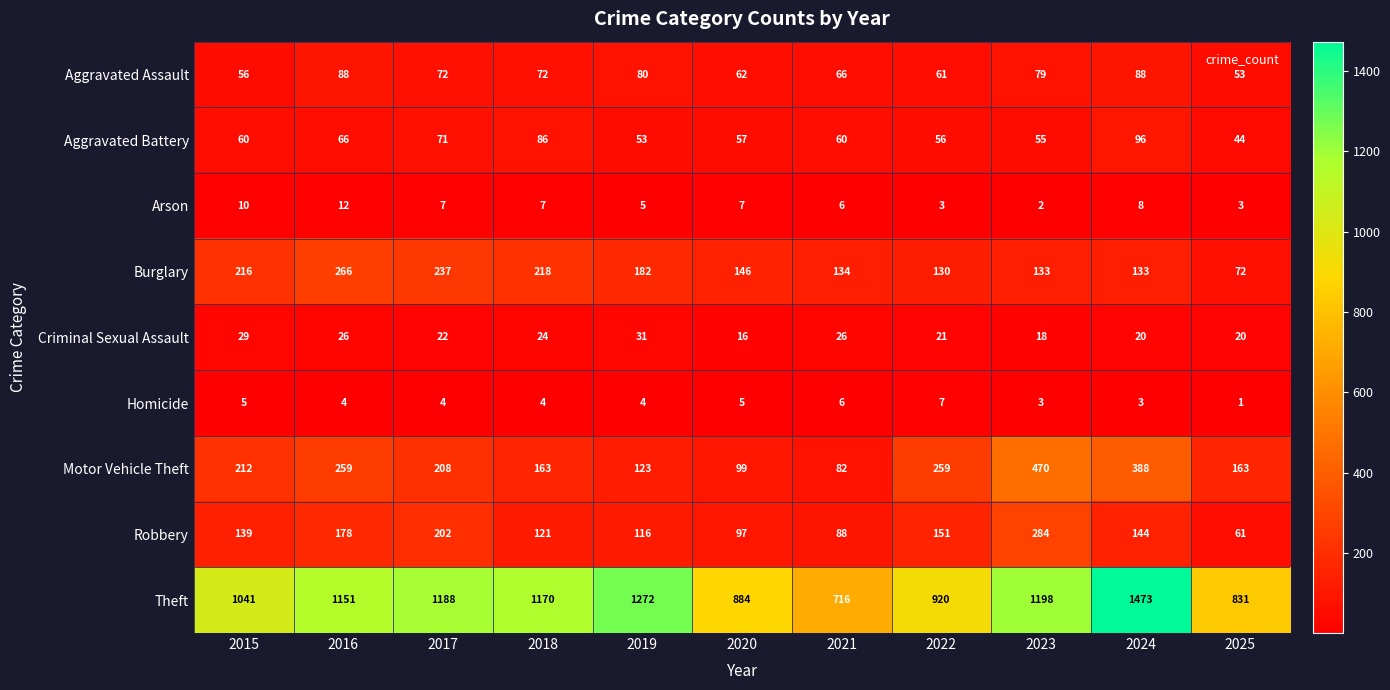

Which label corresponds to the largest value in the chart?

2024